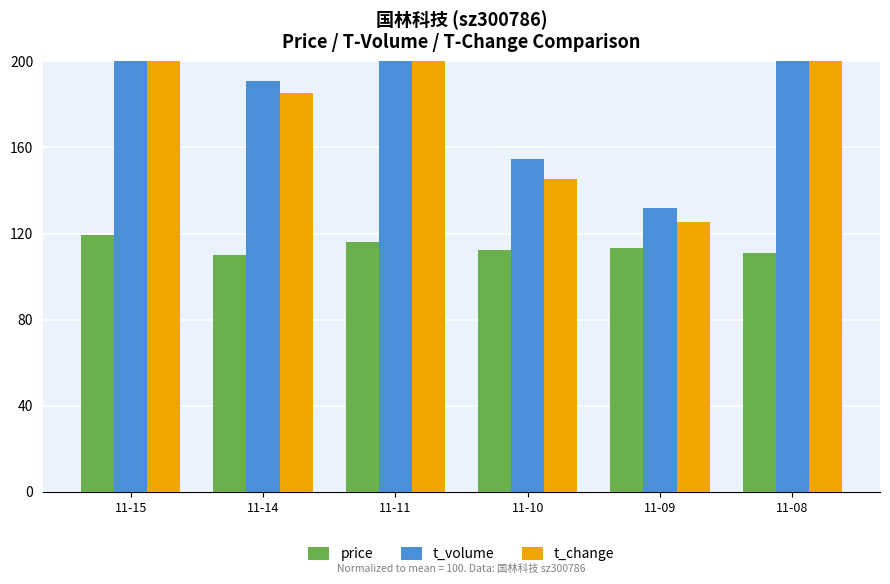

How many values in the price series are below 113?

3